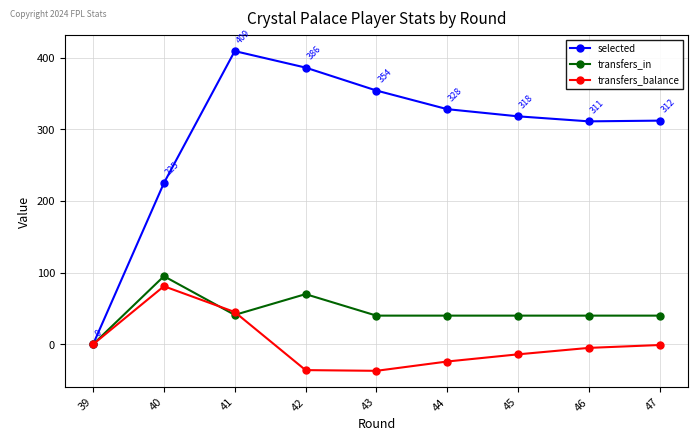

Rank the series by their average value, from lowest to highest.

transfers_balance, transfers_in, selected